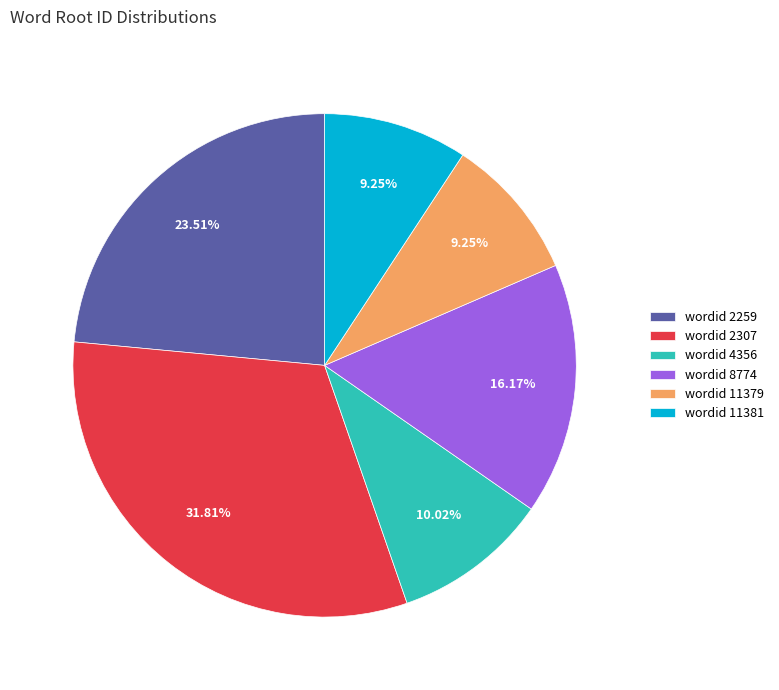

Which has a higher value, wordid 4356 or wordid 2307?

wordid 2307